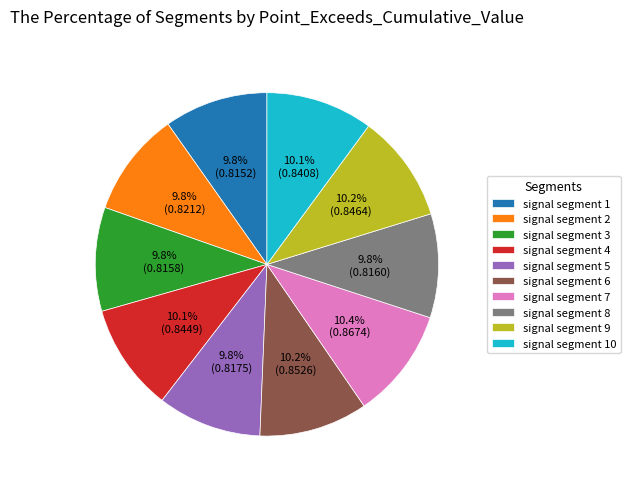

To the nearest percent, what is the combined percentage of signal segment 2 and signal segment 4?

20%